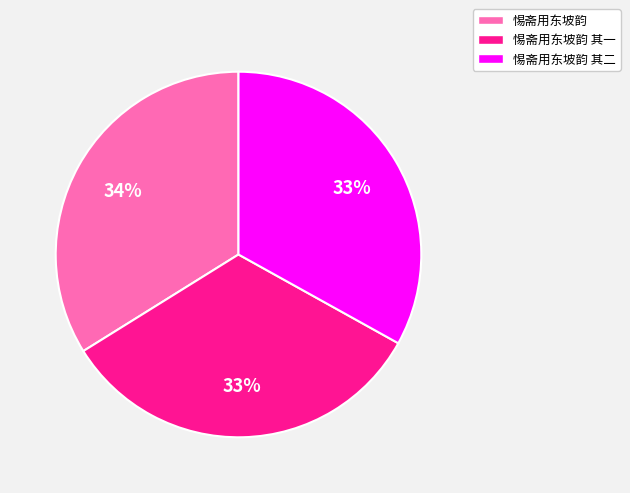

To the nearest percent, what is the average slice percentage?

33%